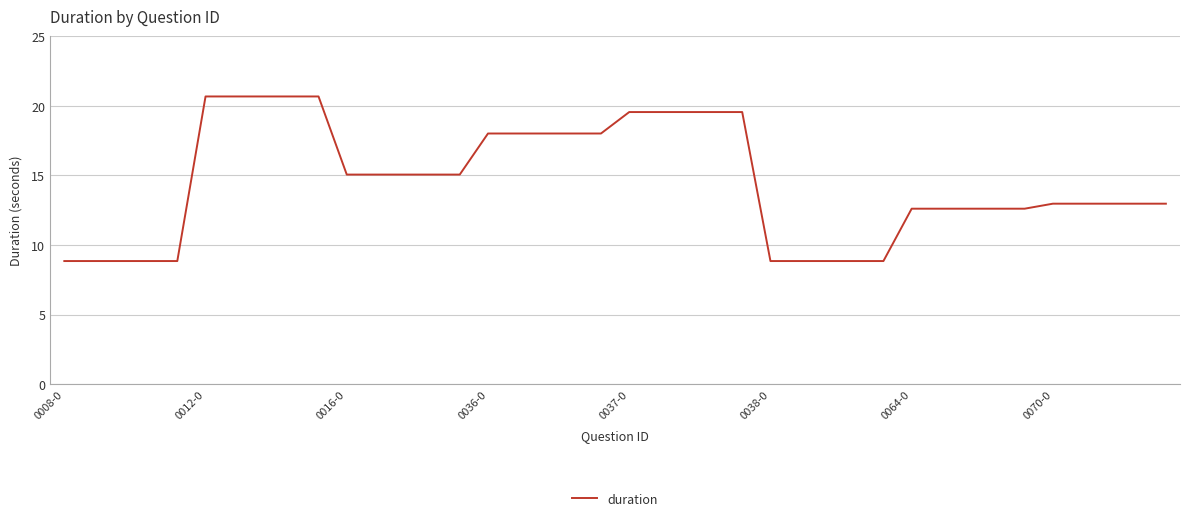

What is the greatest value displayed?

20.7